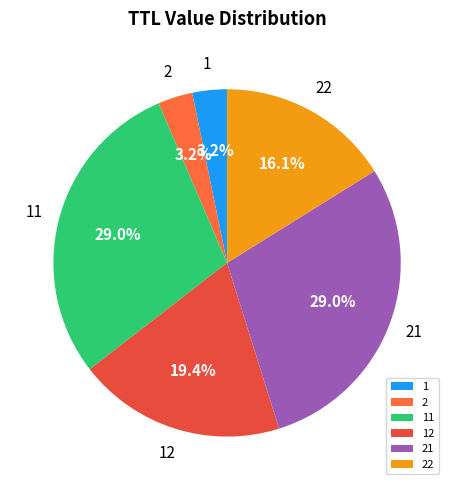

Is there a majority slice in this chart?

No